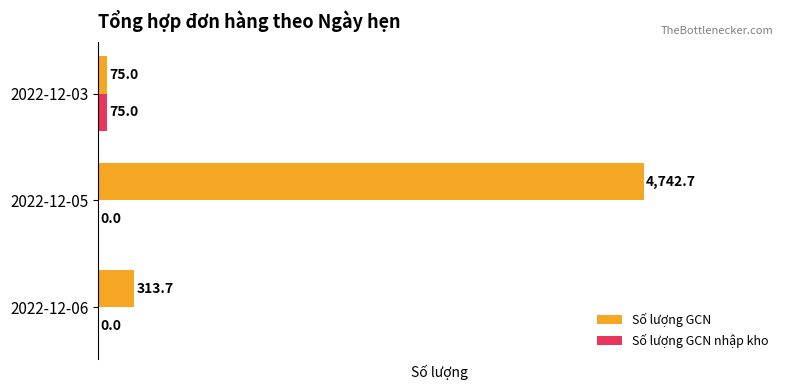

What is the sum of the Số lượng GCN nhập kho values at 2022-12-05 and 2022-12-03?

75.0